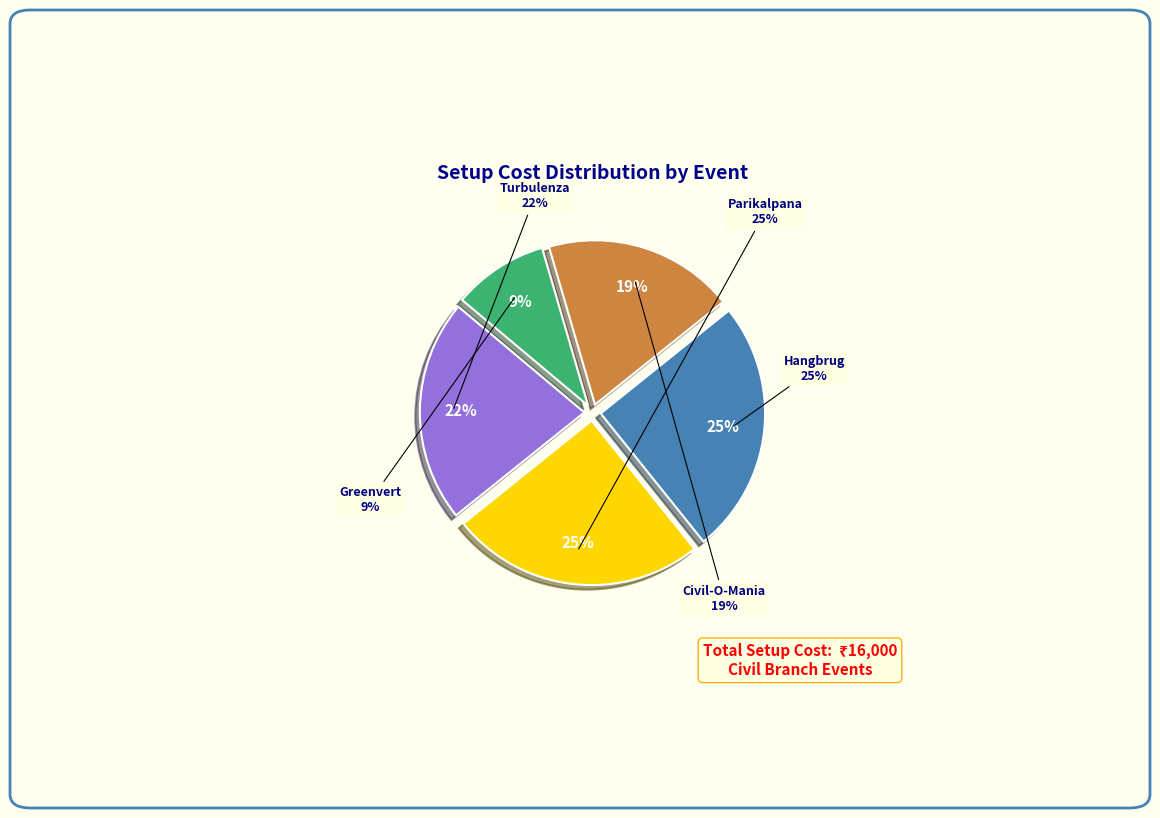

Rank the categories by value from highest to lowest.

Parikalpana, Hangbrug, Turbulenza, Civil-O-Mania, Greenvert